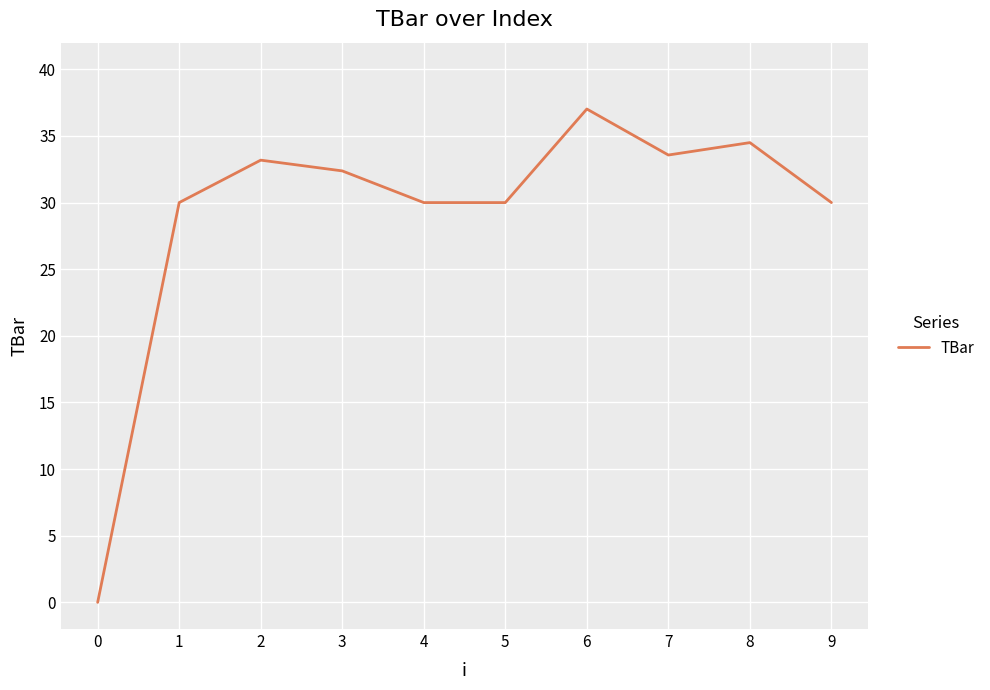

Is it true that the value at 1 is 30.0?

True